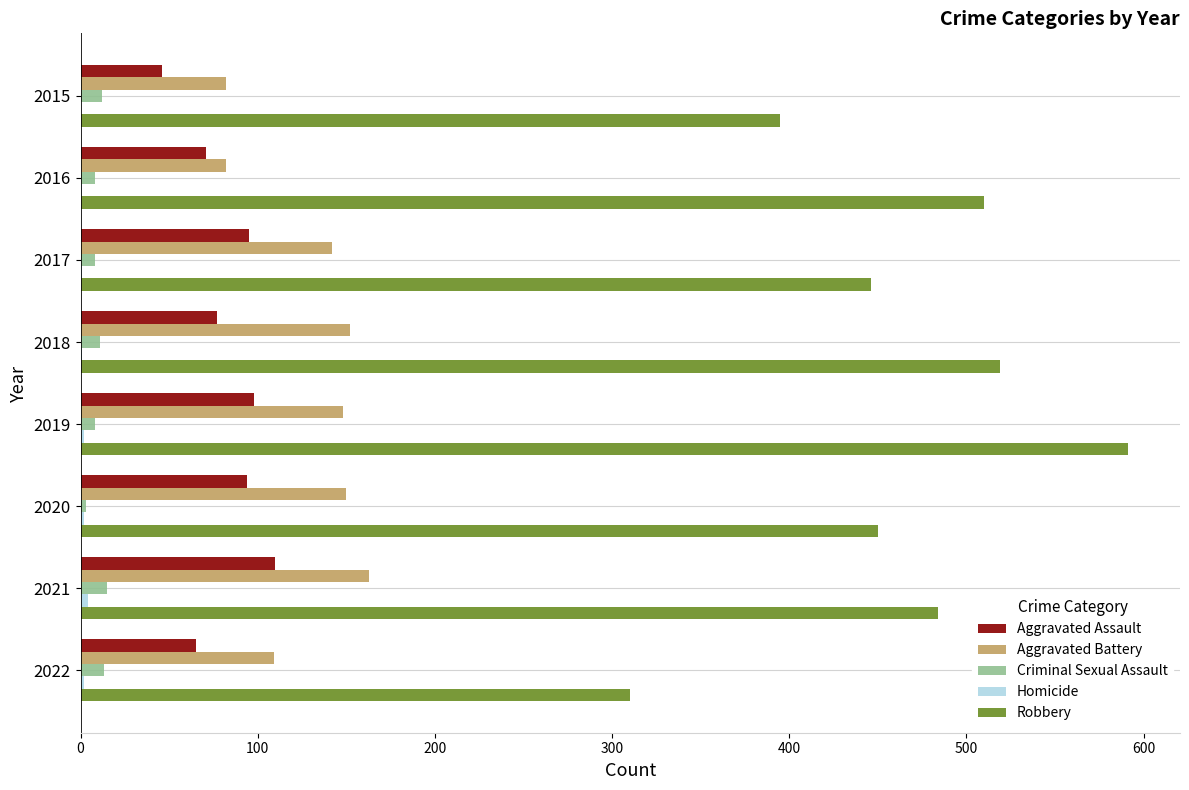

At which category is the sum across all series the highest?

2019